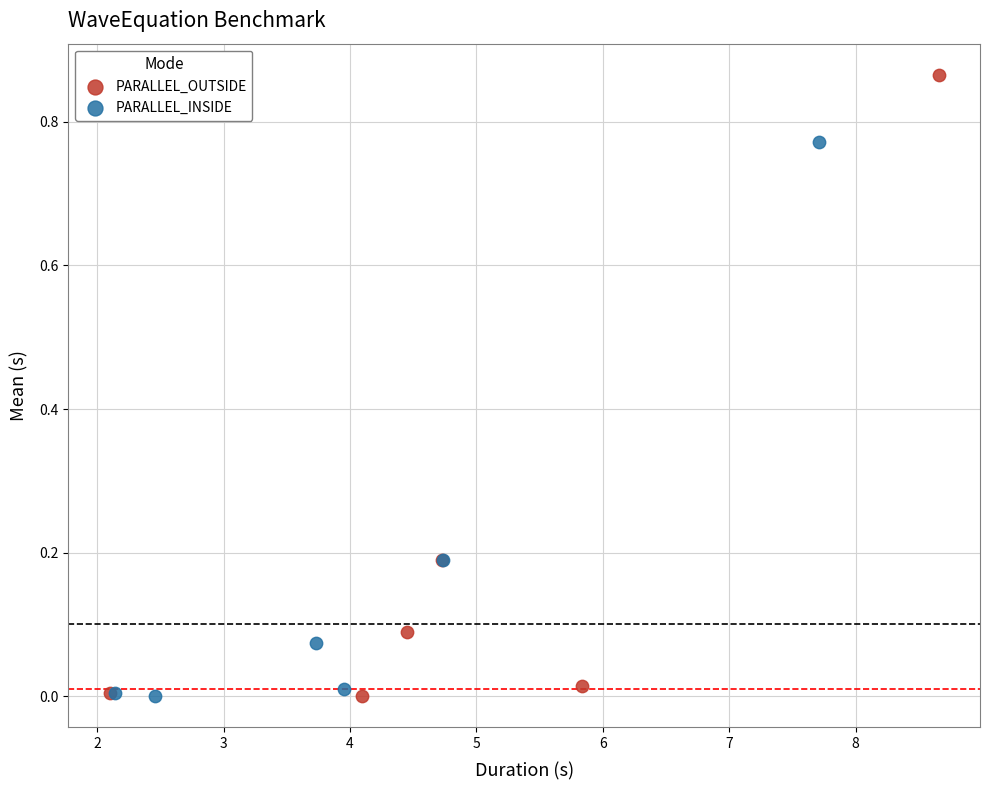

Which series reaches the maximum Y coordinate?

PARALLEL_OUTSIDE